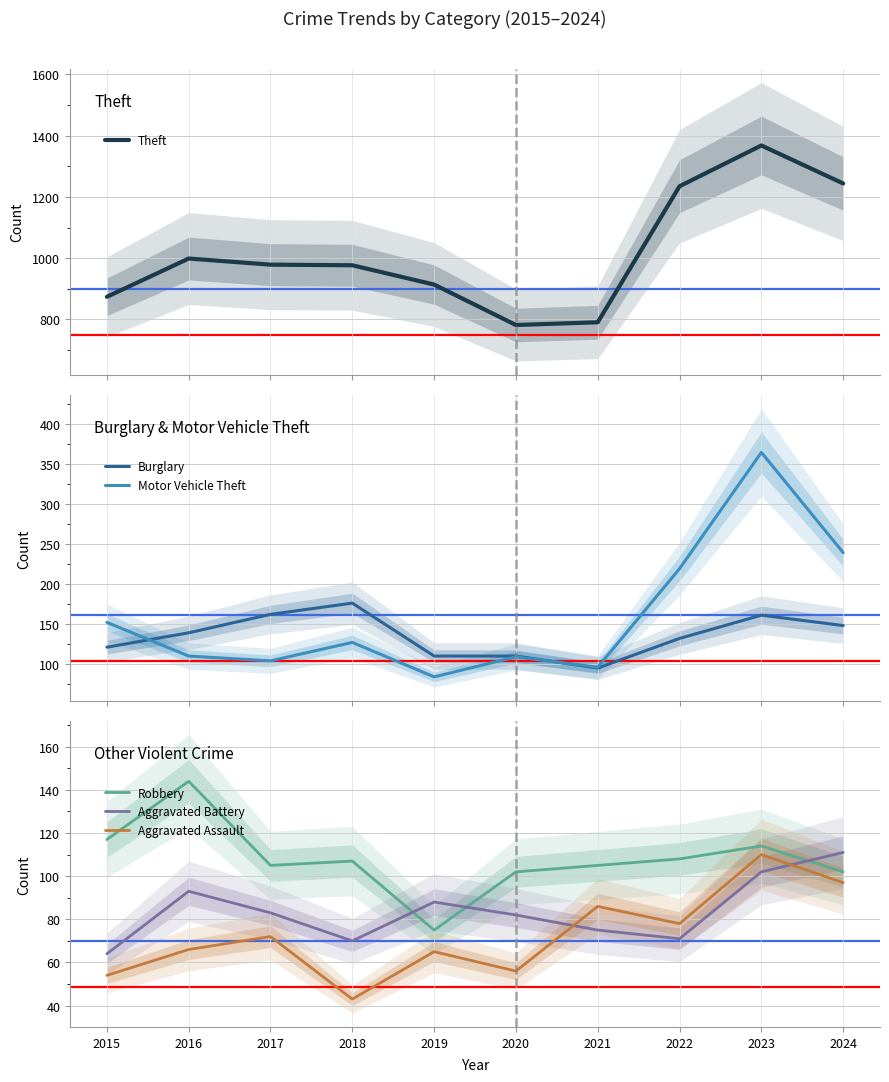

List the series in order of their peak value, lowest first.

Aggravated Assault, Aggravated Battery, Robbery, Burglary, Motor Vehicle Theft, Theft